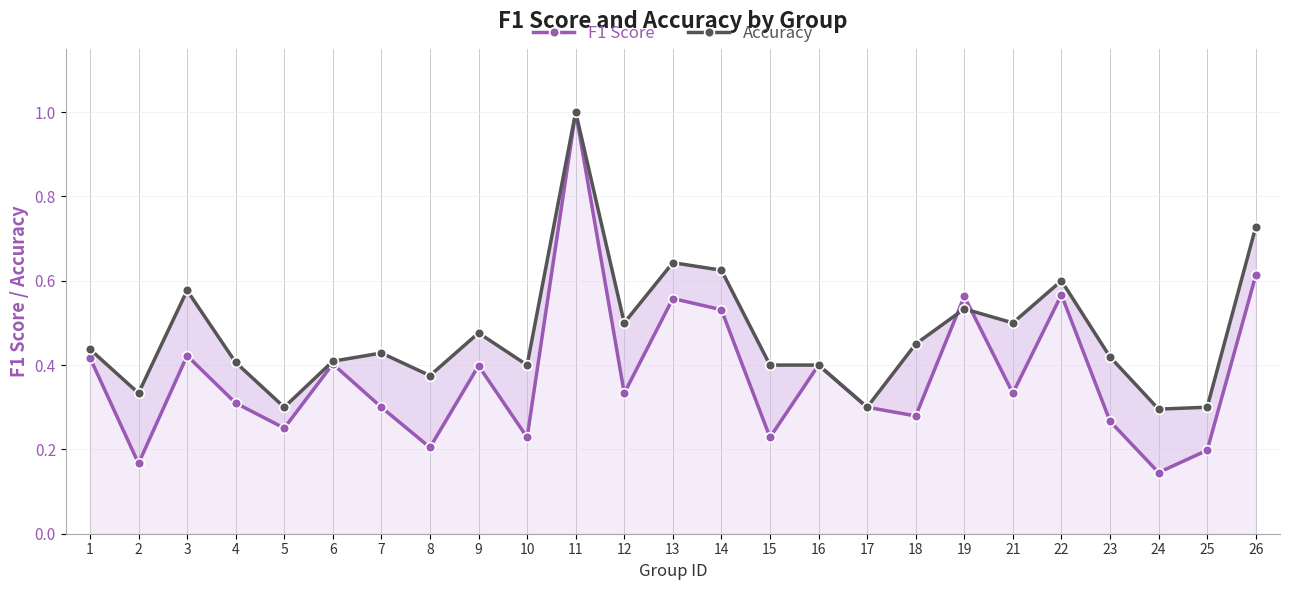

Reading left to right, list all the values displayed in this chart.

F1 Score: 1=0.4	2=0.2	3=0.4	4=0.3	5=0.3	6=0.4	7=0.3	8=0.2	9=0.4	10=0.2	11=1.0	12=0.3	13=0.6	14=0.5	15=0.2	16=0.4	17=0.3	18=0.3	19=0.6	21=0.3	22=0.6	23=0.3	24=0.1	25=0.2	26=0.6
Accuracy: 1=0.4	2=0.3	3=0.6	4=0.4	5=0.3	6=0.4	7=0.4	8=0.4	9=0.5	10=0.4	11=1.0	12=0.5	13=0.6	14=0.6	15=0.4	16=0.4	17=0.3	18=0.5	19=0.5	21=0.5	22=0.6	23=0.4	24=0.3	25=0.3	26=0.7